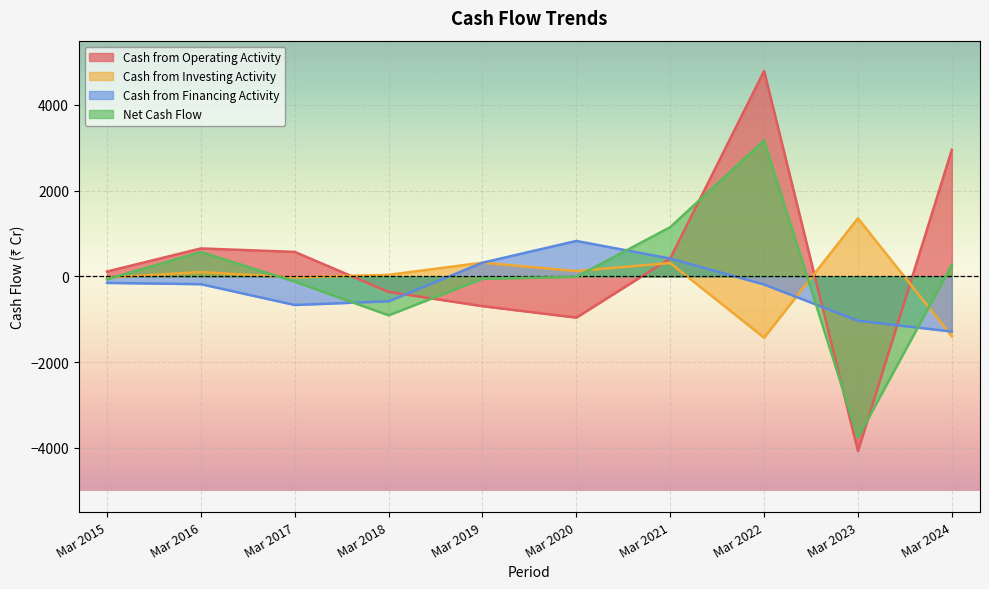

True or false: Net Cash Flow has more than 1 interior local peaks.

True